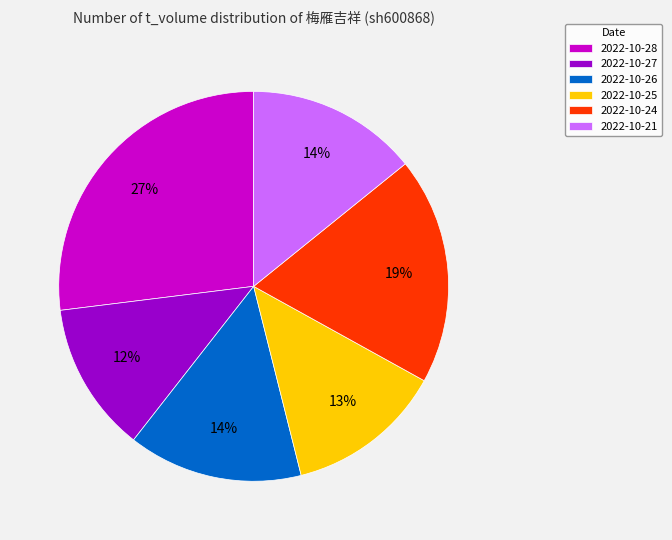

What is the ratio of the value at 2022-10-21 to the value at 2022-10-26?

1.0